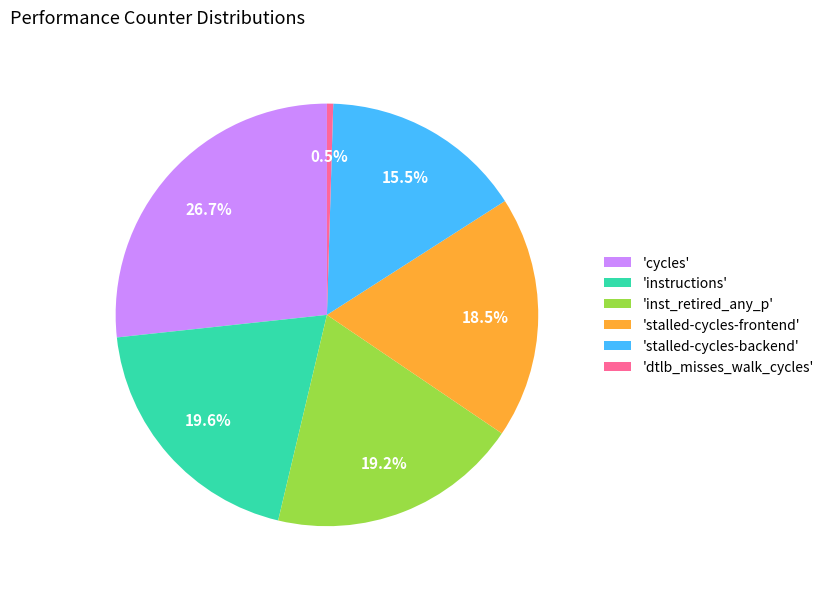

Which category has the smallest portion of the pie?

'dtlb_misses_walk_cycles'